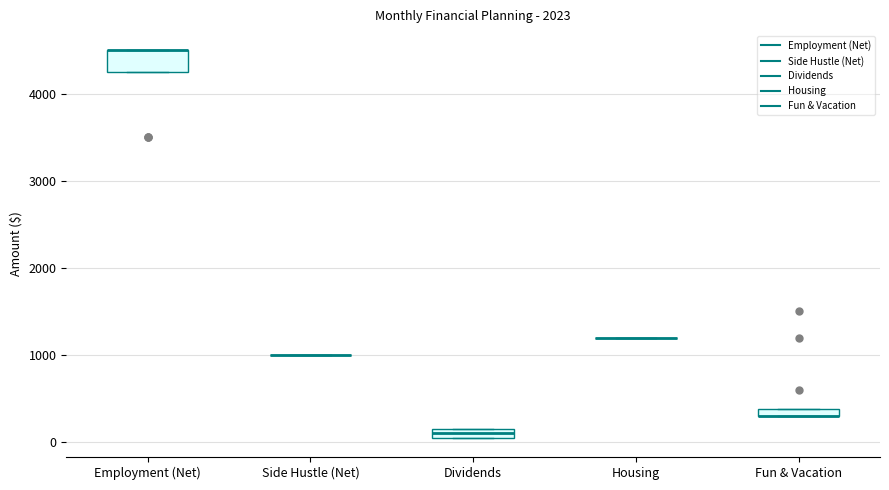

Comparing the boxes themselves (not the whiskers), which one is the tallest?

Employment (Net)